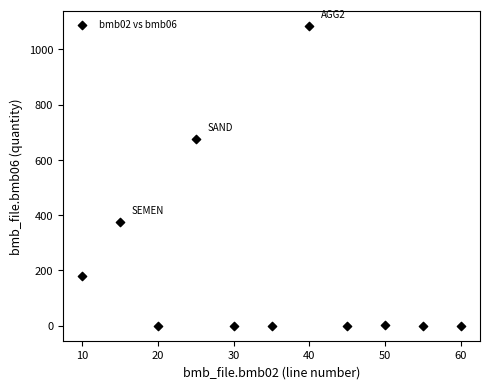

What Y value in the scatter plot is closest to 543?

676.0